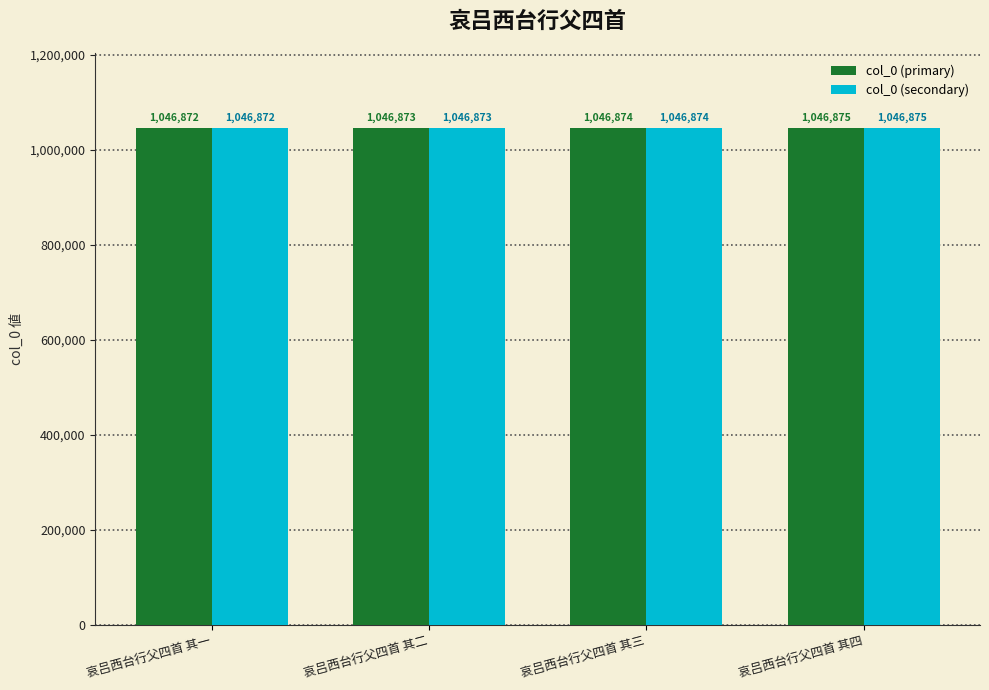

Reading left to right, list all the values displayed in this chart.

col_0 (primary): 1046872	1046873	1046874	1046875
col_0 (secondary): 1046872	1046873	1046874	1046875